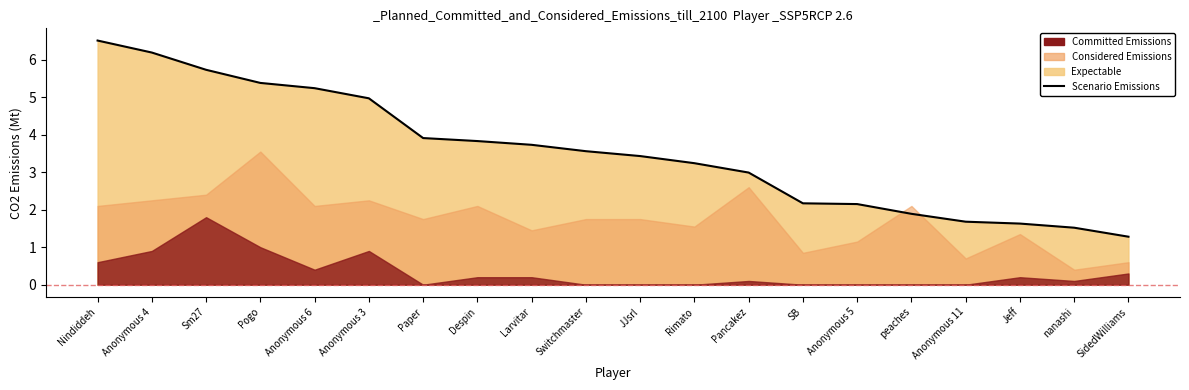

Where does the data first go above 3?

Nindiddeh